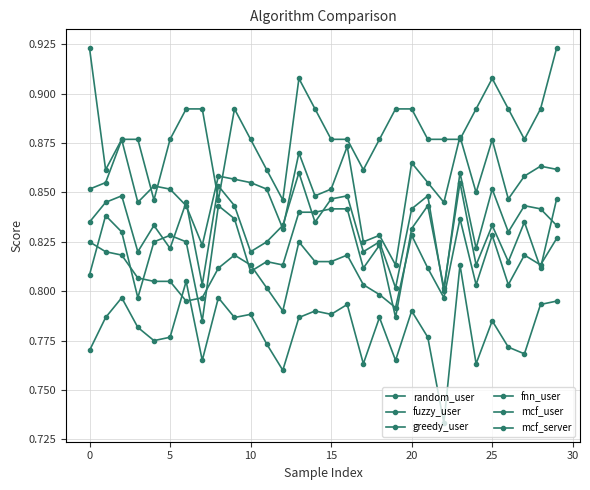

True or false: greedy_user has more than 0 points higher than both neighbors.

True